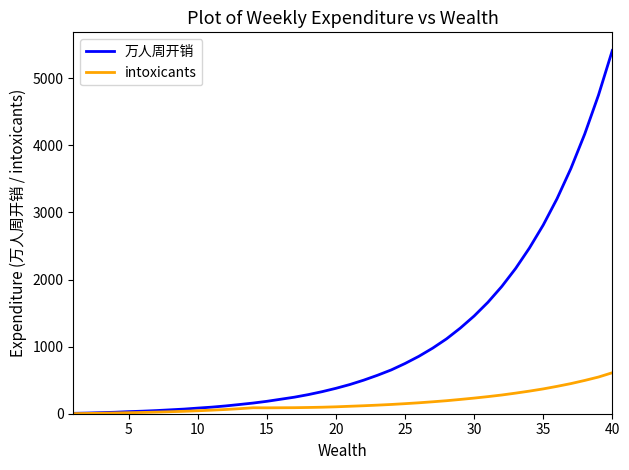

What is the minimum value for 万人周开销?

6